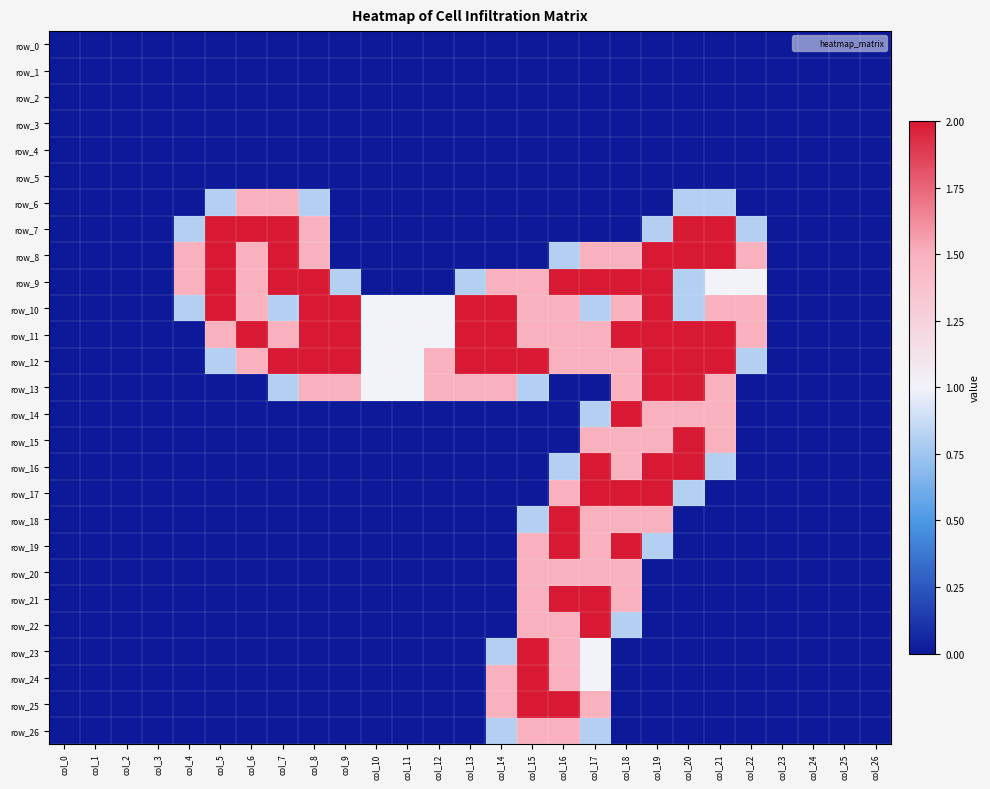

What is the difference between the maximum and minimum values in the row_19 series?

2.0